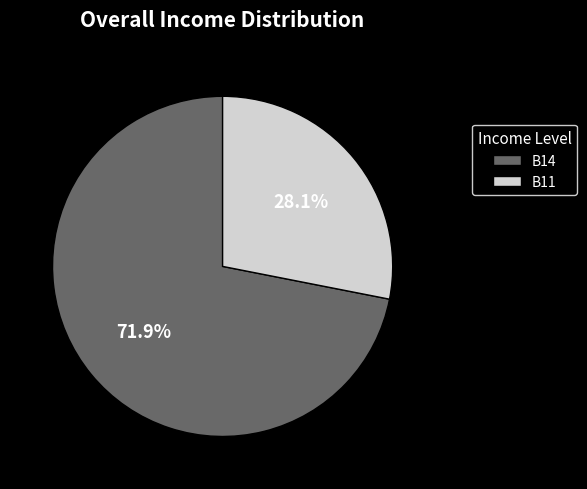

Does any single category account for the majority?

Yes